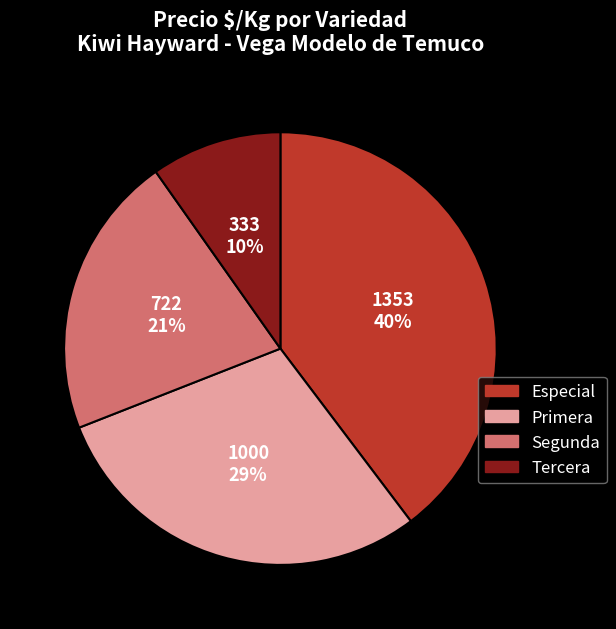

To the nearest percent, what is the difference between the Segunda and Tercera slice percentages?

11%